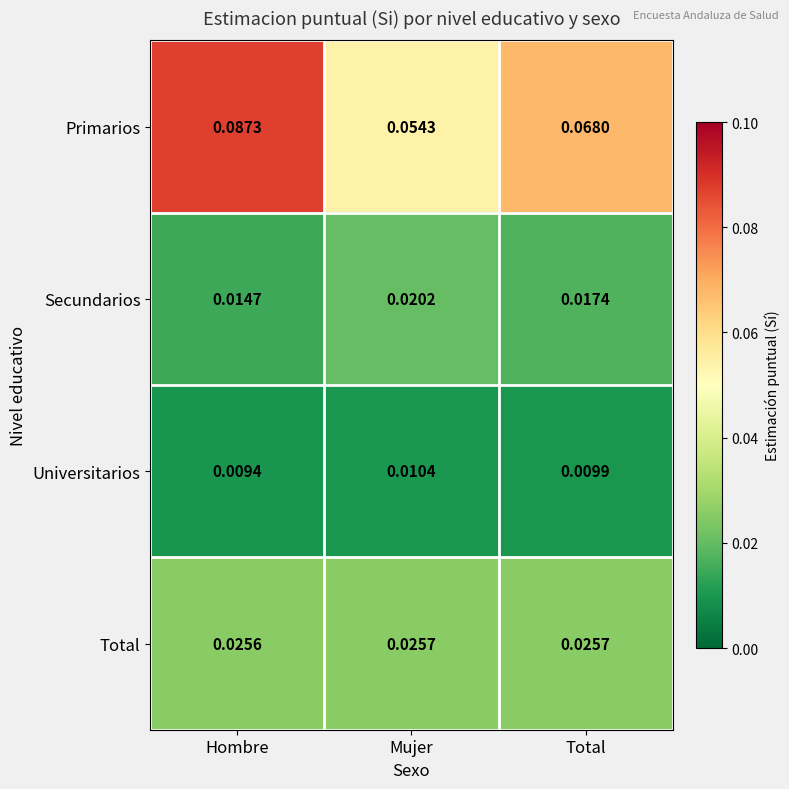

Which series has the largest total across all categories?

Primarios